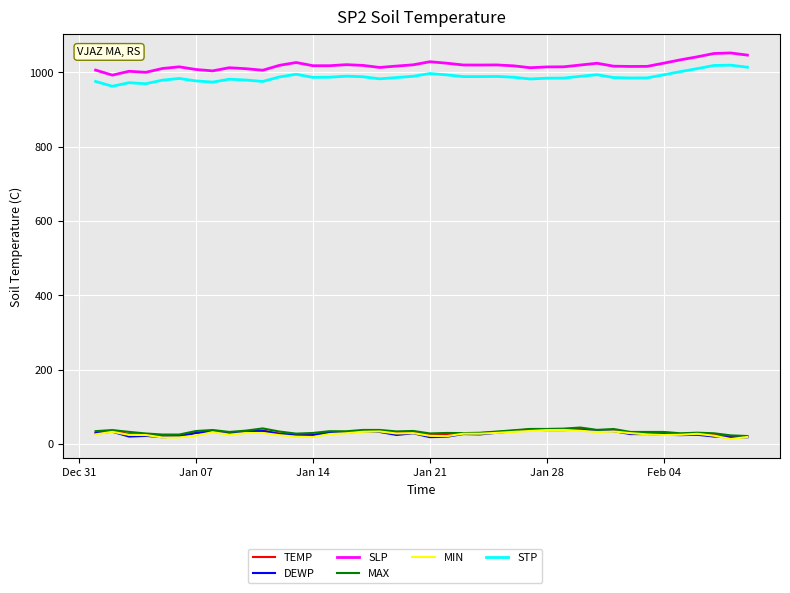

What is the maximum value for SLP?

1052.3